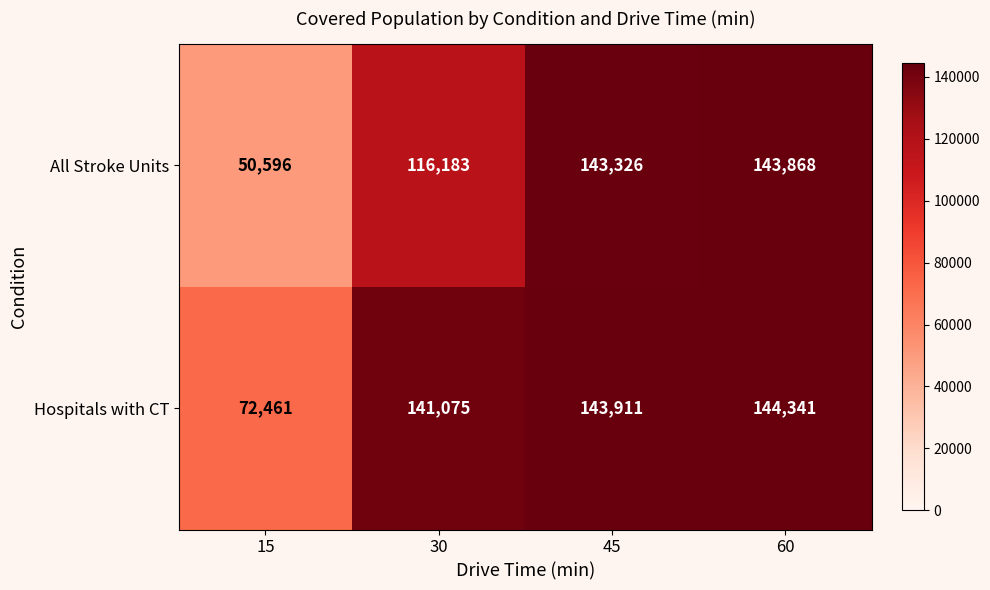

Reading right to left, list all the values displayed in this chart.

All Stroke Units: 60=143868	45=143326	30=116183	15=50596
Hospitals with CT: 60=144341	45=143911	30=141075	15=72461